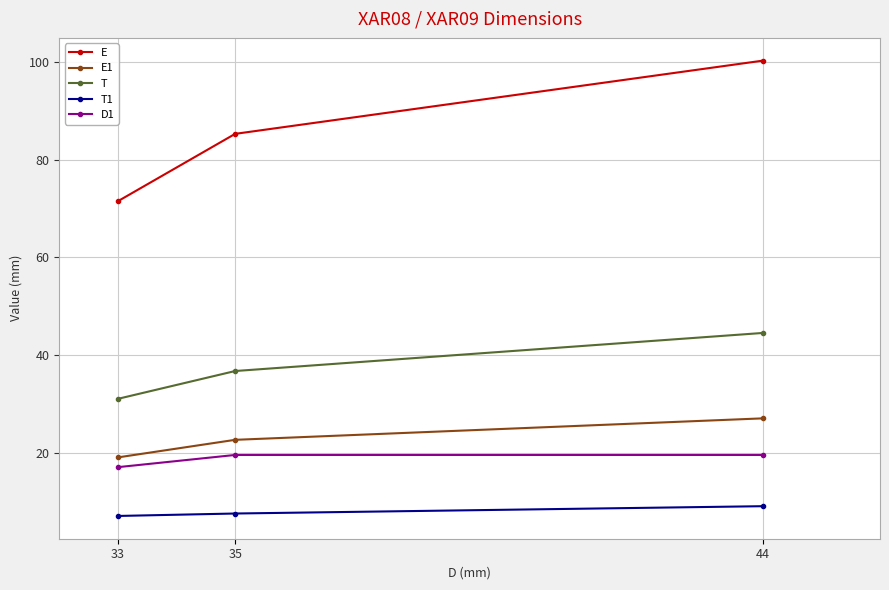

What is the lowest value of the E series?

71.5